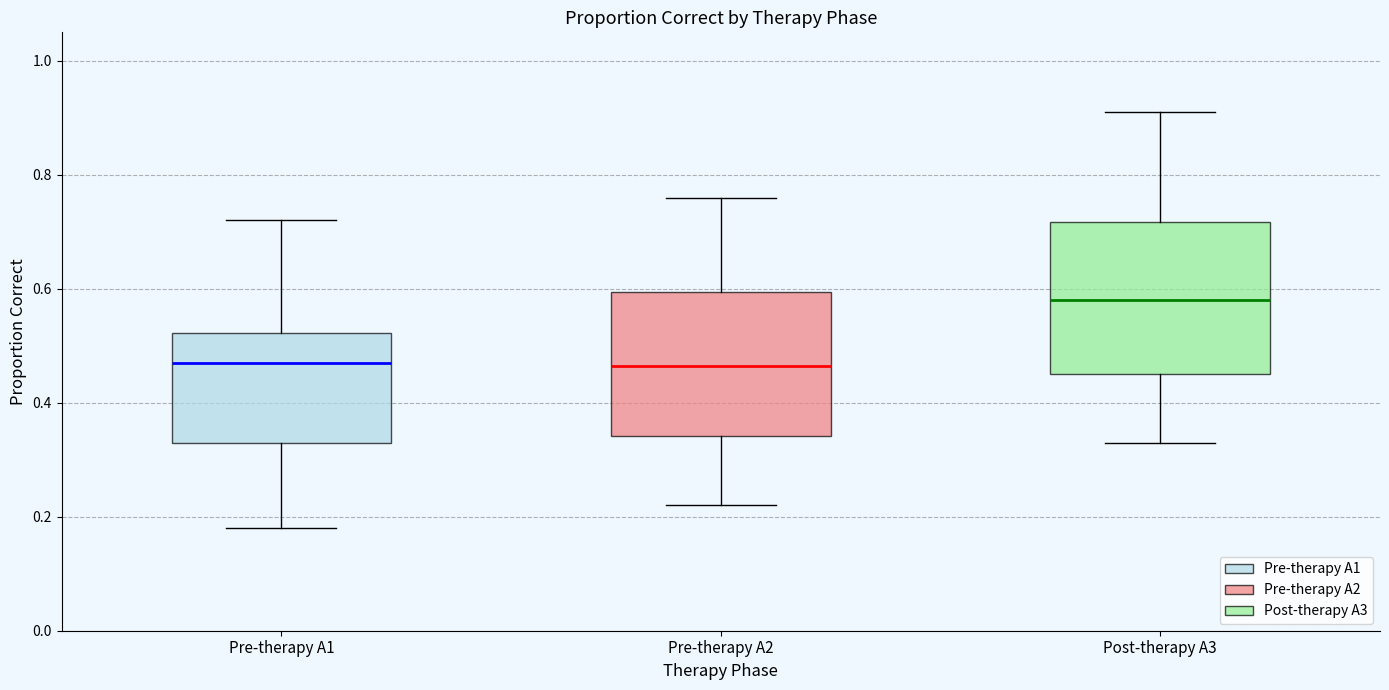

Reading left to right, transcribe this box plot: for each box, give where its median line is, the range the box spans, and where its two whiskers end, as read against the y-axis. The values are not printed on the chart, so give them approximately, as read against the axis.

Pre-therapy A1: median 0.48, box 0.34 to 0.52, whiskers 0.18 to 0.72
Pre-therapy A2: median 0.46, box 0.34 to 0.60, whiskers 0.22 to 0.76
Post-therapy A3: median 0.58, box 0.46 to 0.72, whiskers 0.34 to 0.92